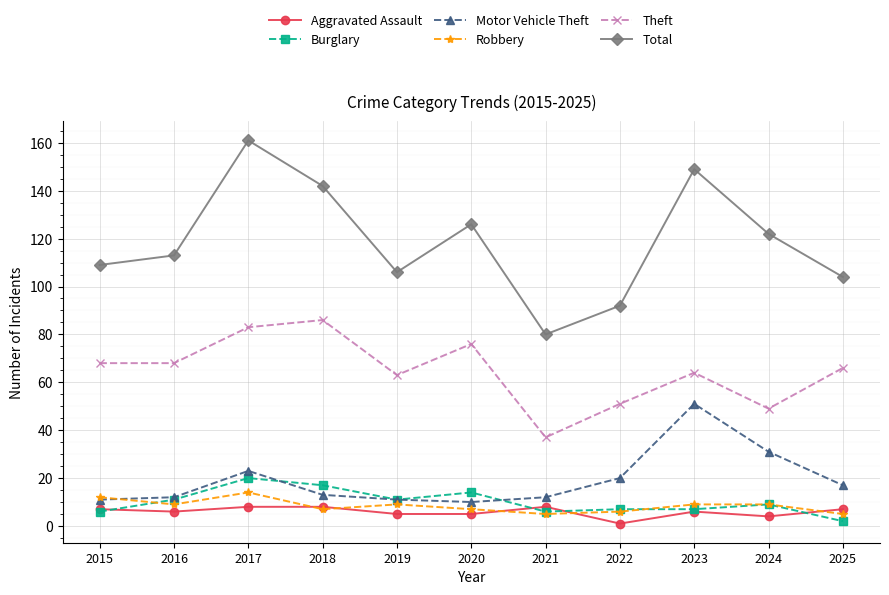

Read the Burglary value at 2018, to the nearest 10.

20